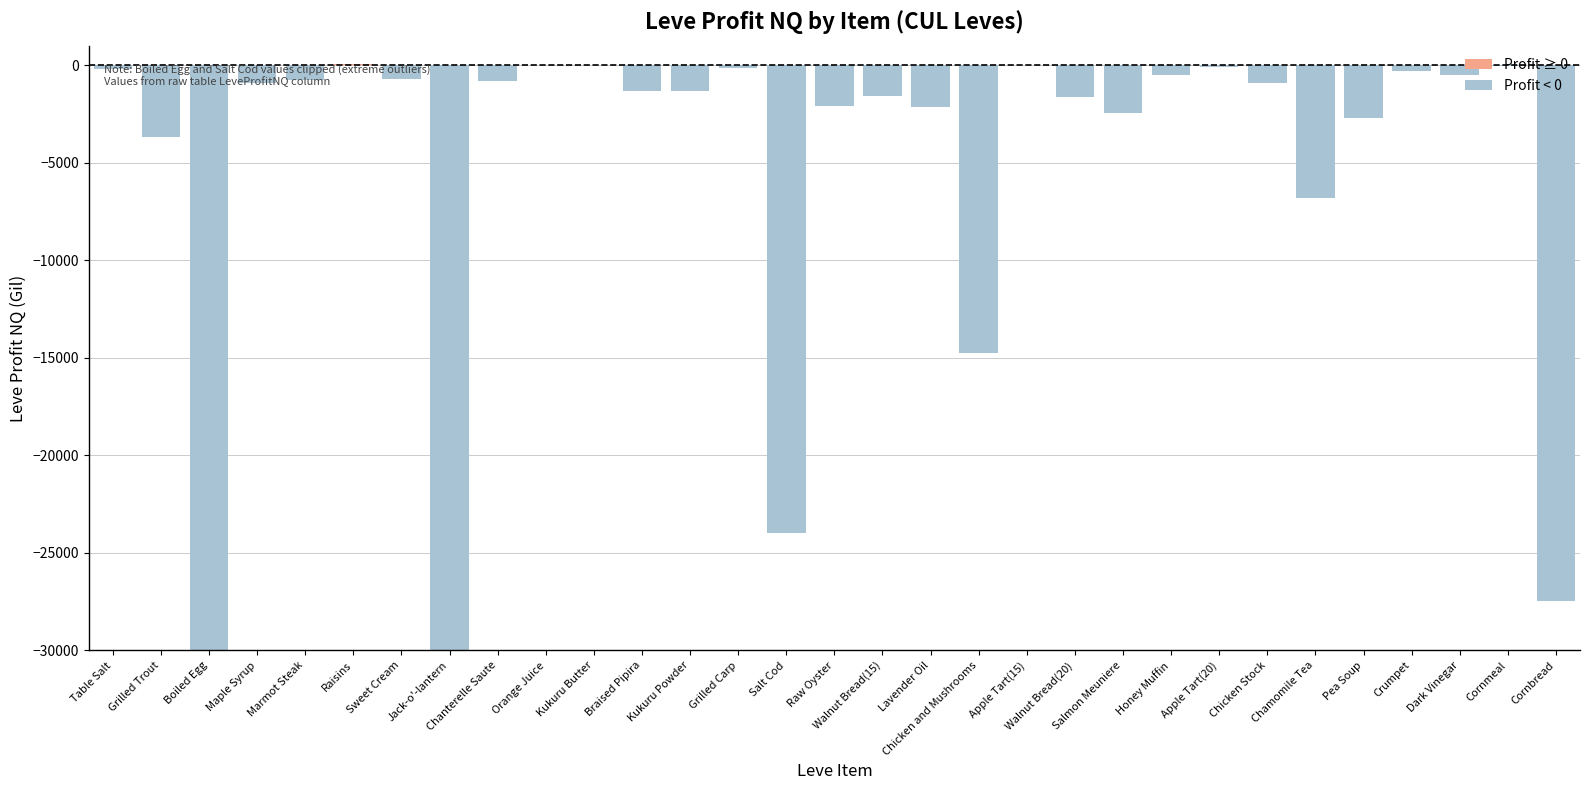

What is the sum of the values at Maple Syrup and Marmot Steak?

-1697.4